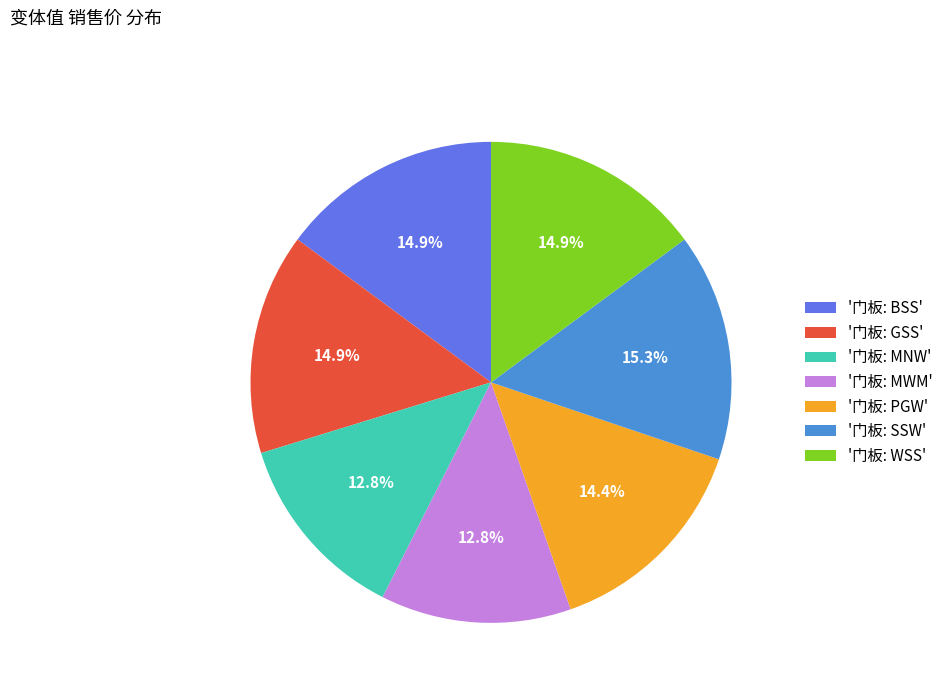

What percentage do '门板: MNW' and '门板: MWM' together represent?

25.6%